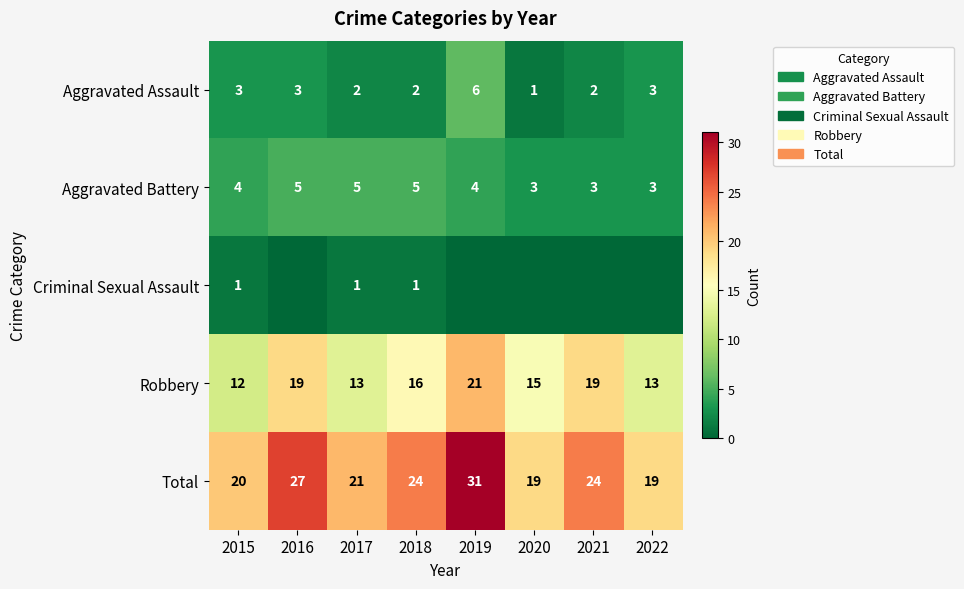

Where does the Total series first go above 24?

2016